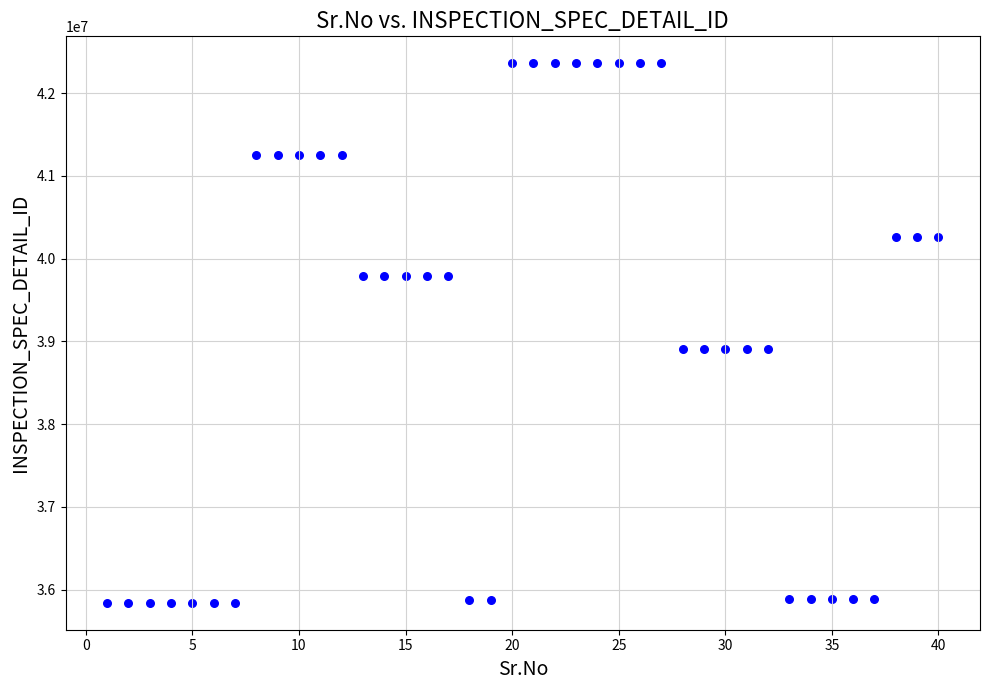

What is the range of X values (max minus min)?

39